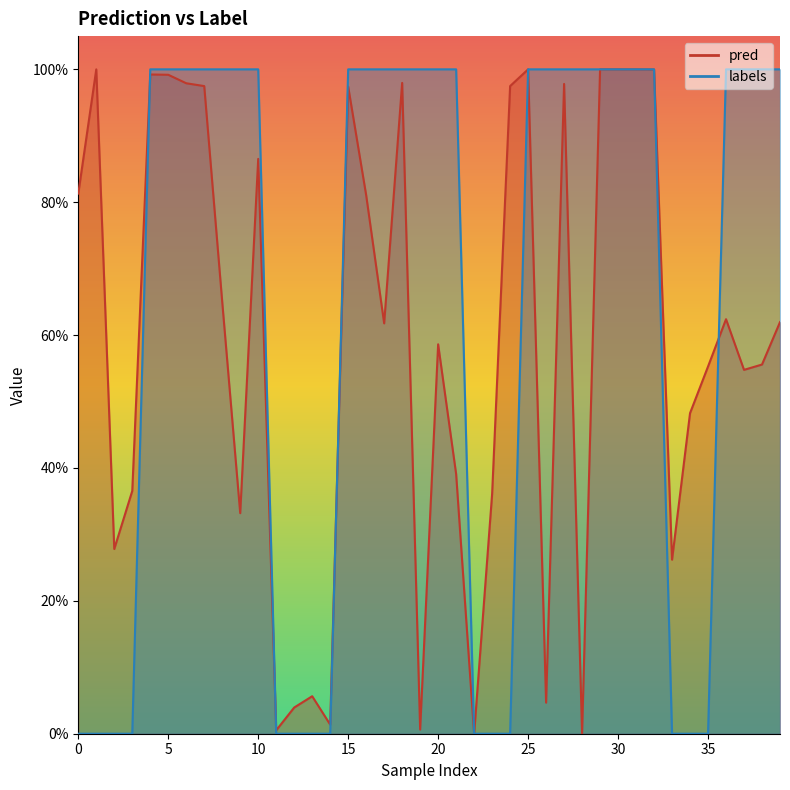

List the series in order of their overall mean, highest first.

labels, pred